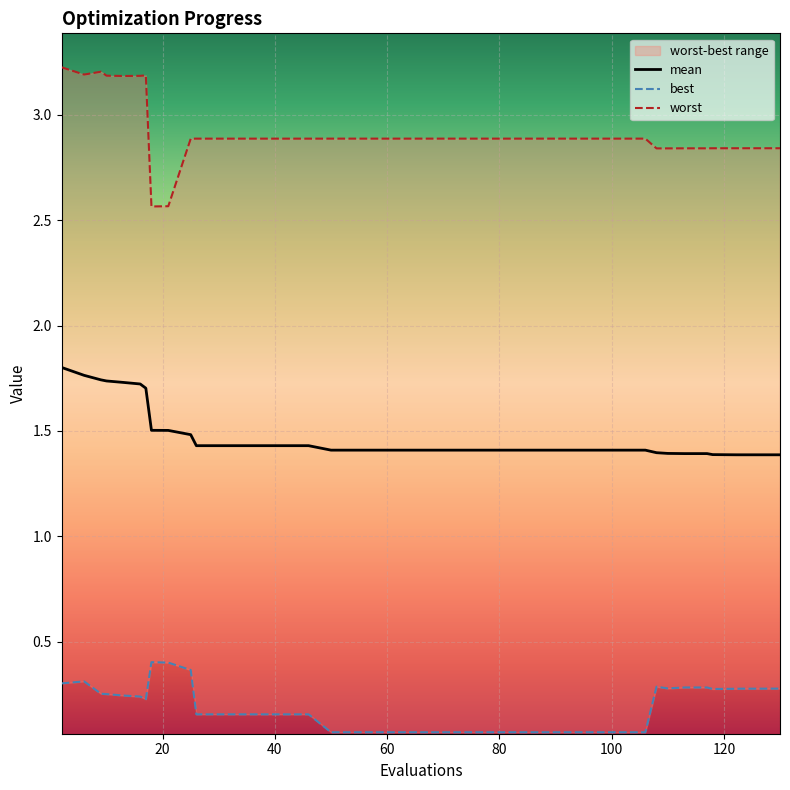

What is the value of the mean point at the 8th from the left?

1.5